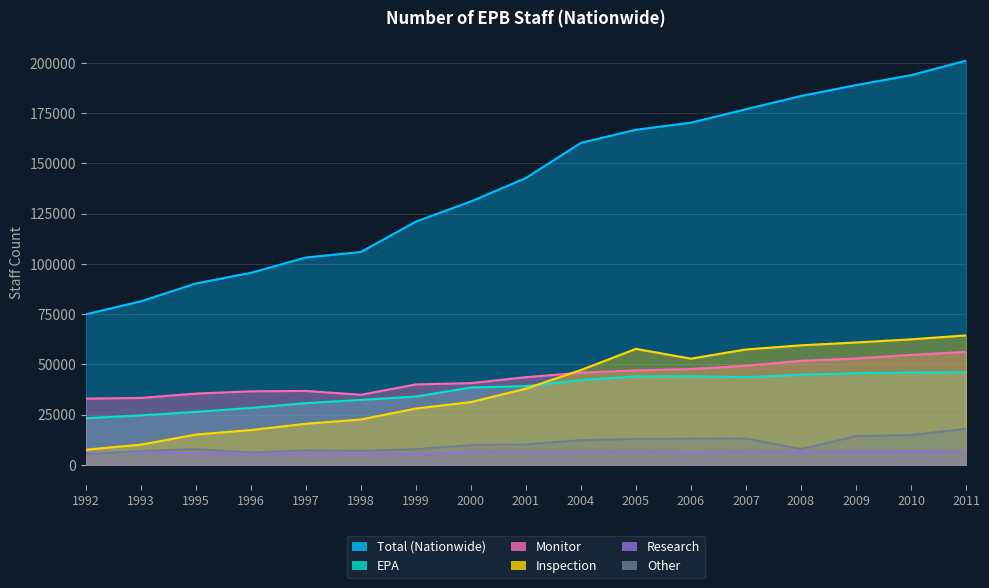

The value of EPA at 2009 is 45626. True or false?

True